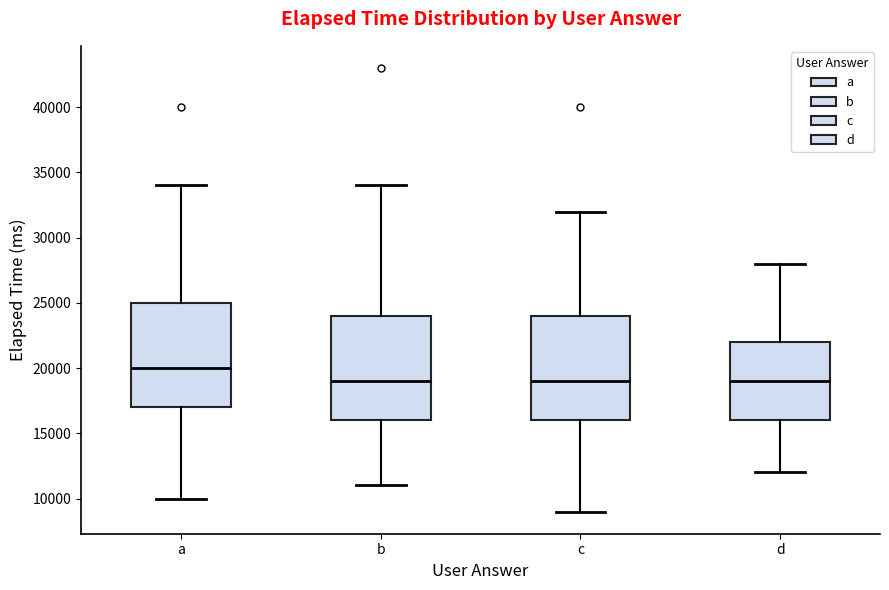

Reading left to right, read every box against the y-axis: the position of its median line, the range the box covers, and the ends of its whiskers. The values are not printed on the chart, so give them approximately, as read against the axis.

a: median 20000, box 17000 to 25000, whiskers 10000 to 34000
b: median 19000, box 16000 to 24000, whiskers 11000 to 34000
c: median 19000, box 16000 to 24000, whiskers 9000 to 32000
d: median 19000, box 16000 to 22000, whiskers 12000 to 28000